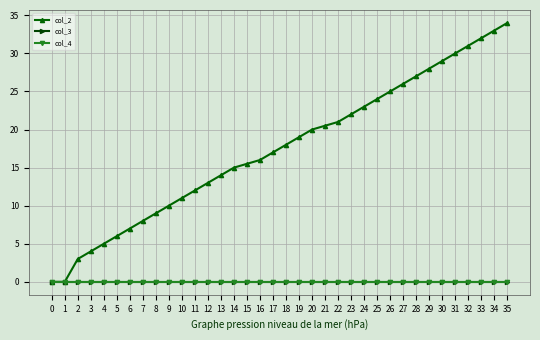

Which has a higher value, 9 or 0?

9